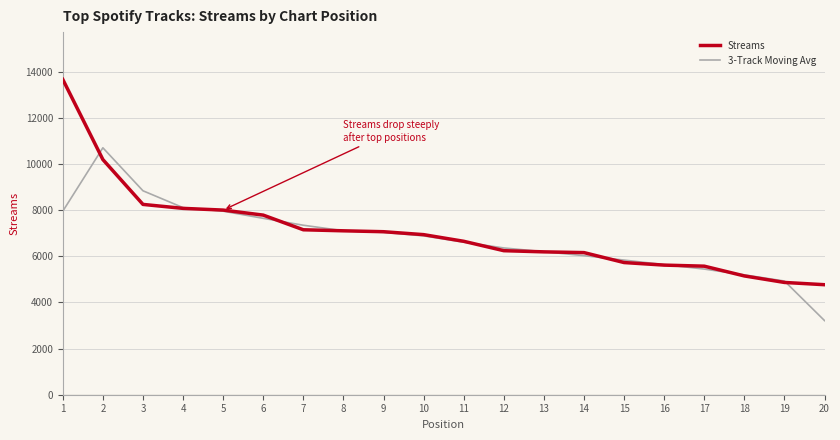

What is the total value across all series at 11?

13254.3